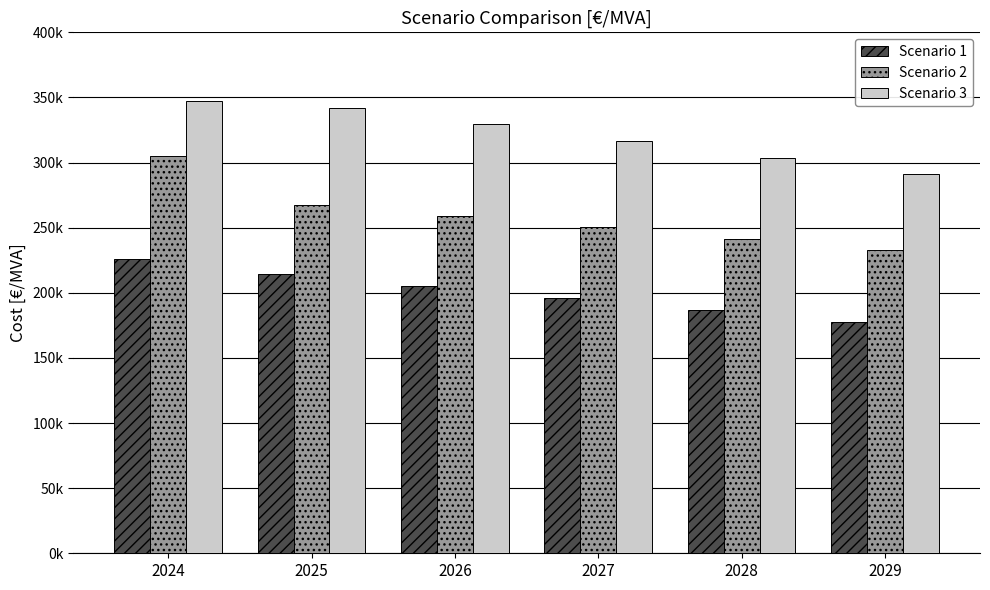

Are the bars grouped side by side (vs. stacked)?

Yes